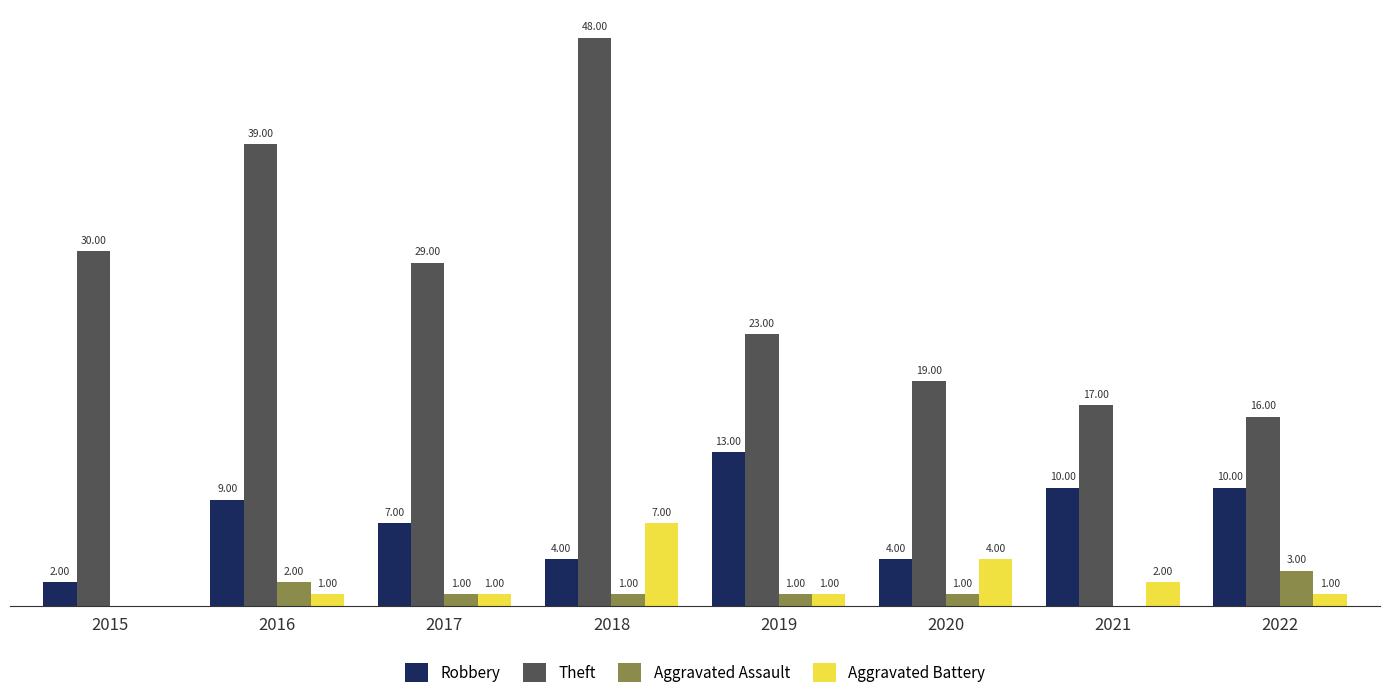

Between 2020 and 2021, which series saw the biggest shift?

Robbery